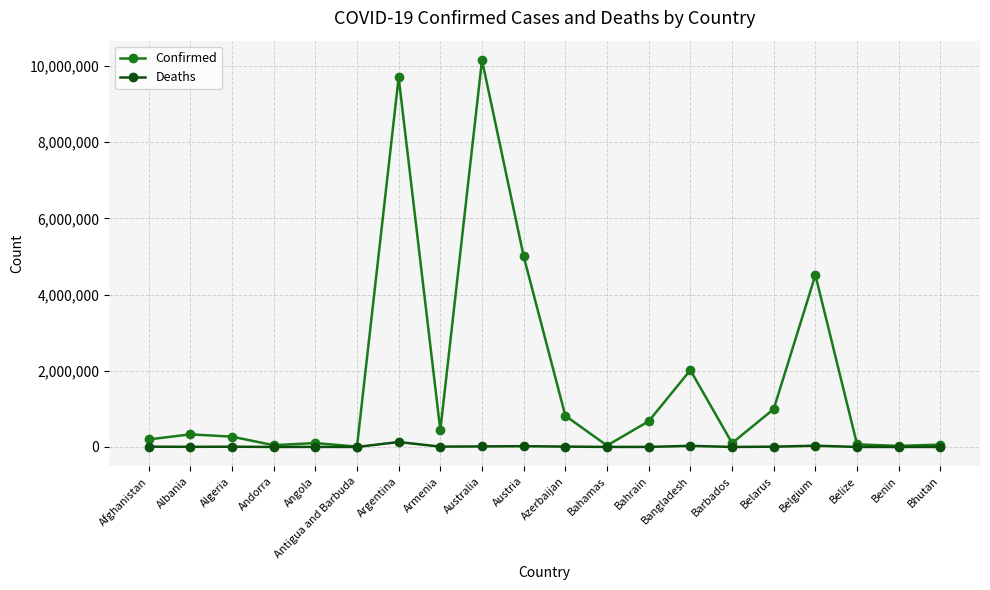

How many lines are shown in the chart?

2